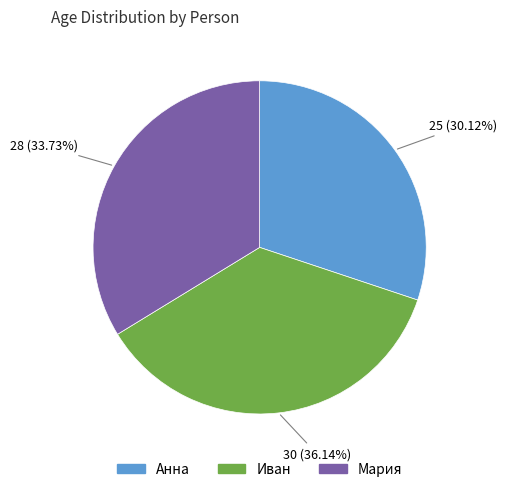

Does Анна account for over 50% of the chart?

No